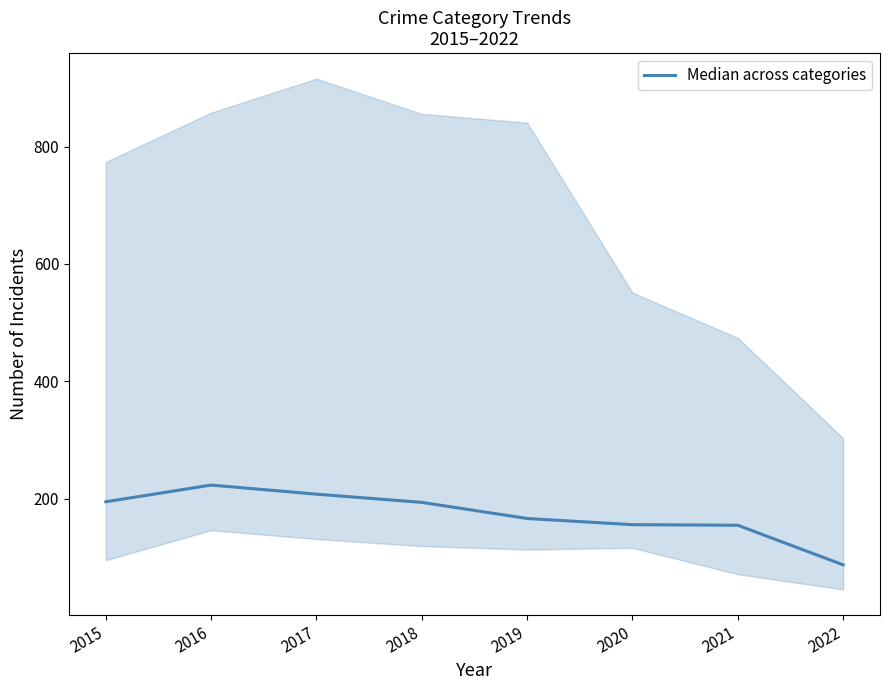

Rank the categories by value from lowest to highest.

2022, 2021, 2020, 2019, 2018, 2015, 2017, 2016